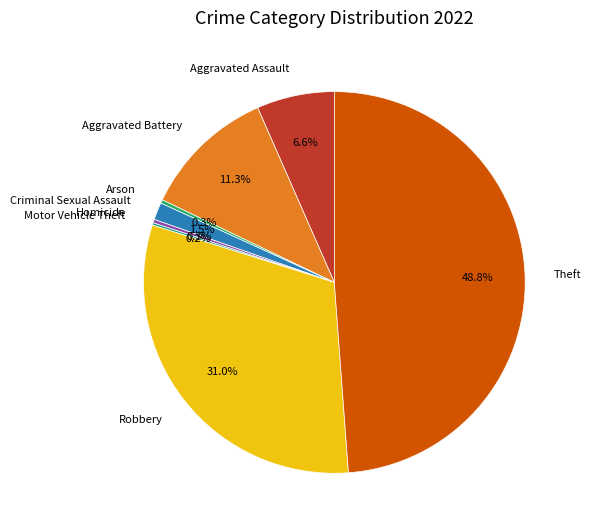

Which category has the biggest portion of the pie?

Theft